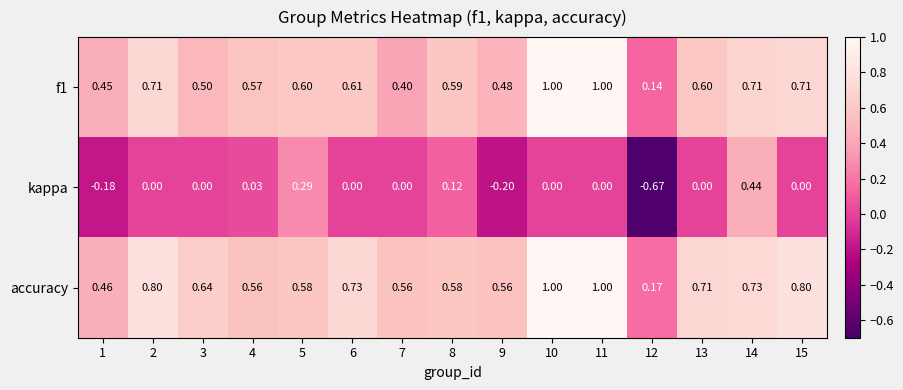

Is the value of kappa at 3 greater than the value of f1 at 2?

No